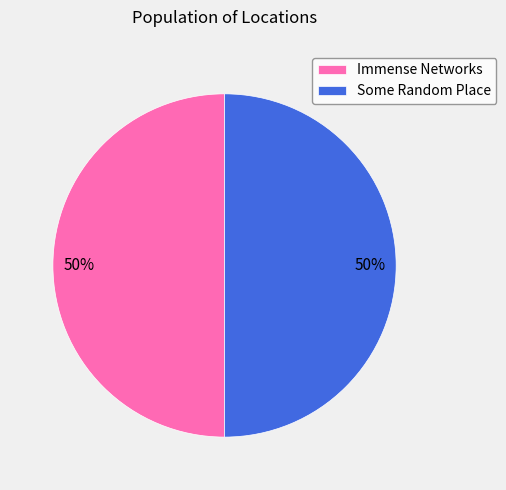

What percentage is the Immense Networks slice, to the nearest percent?

50%